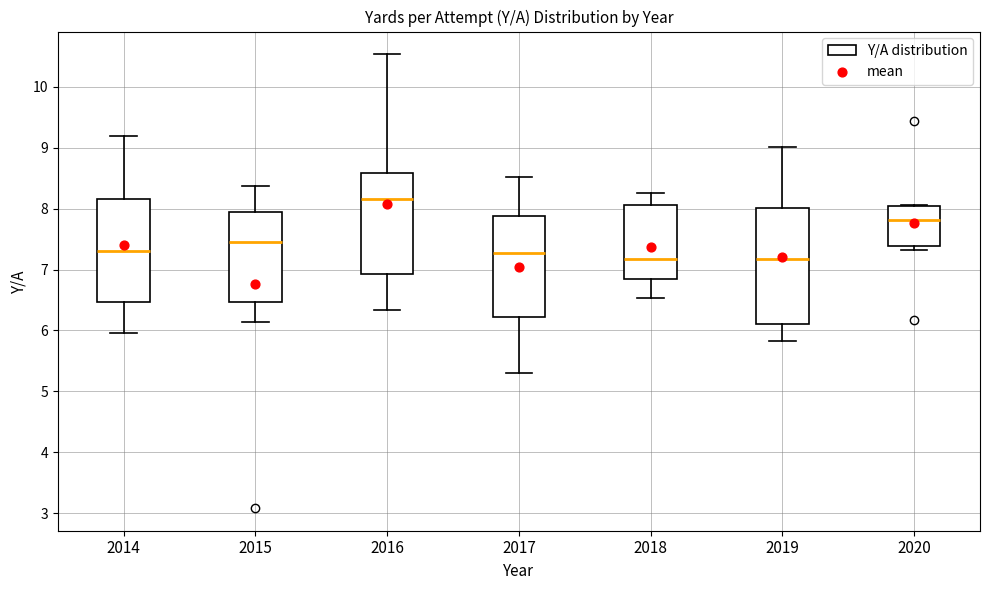

Which box is the tallest, from its lower edge to its upper edge?

2019